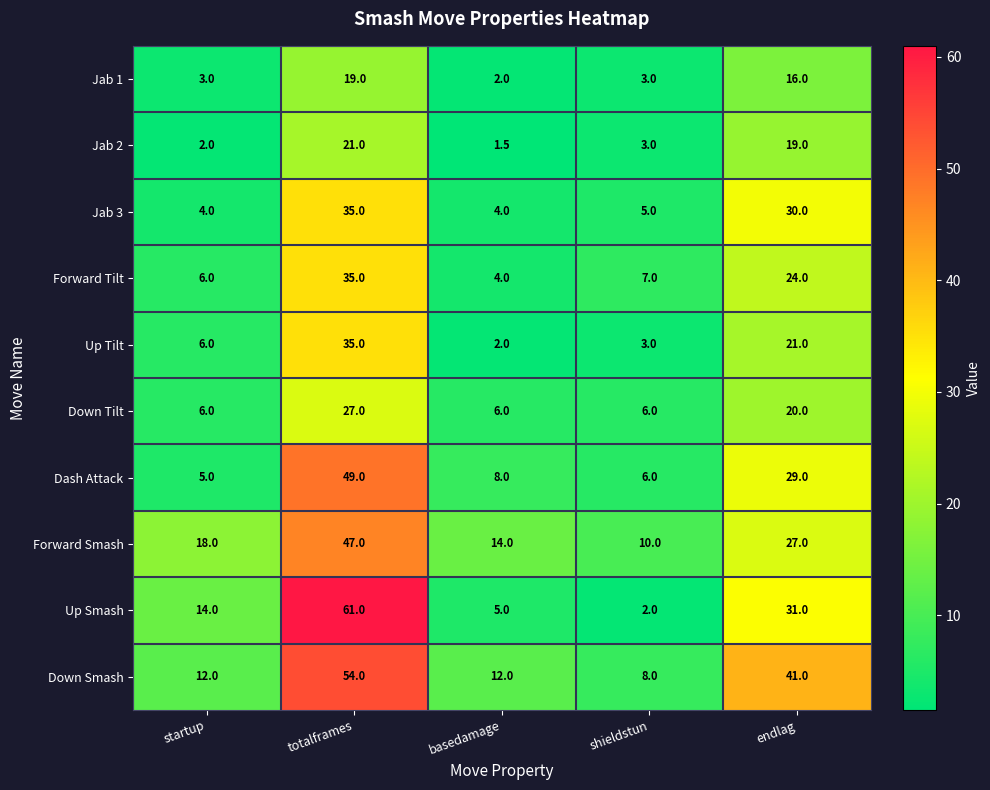

Which category has the lowest value in the Down Smash series?

shieldstun